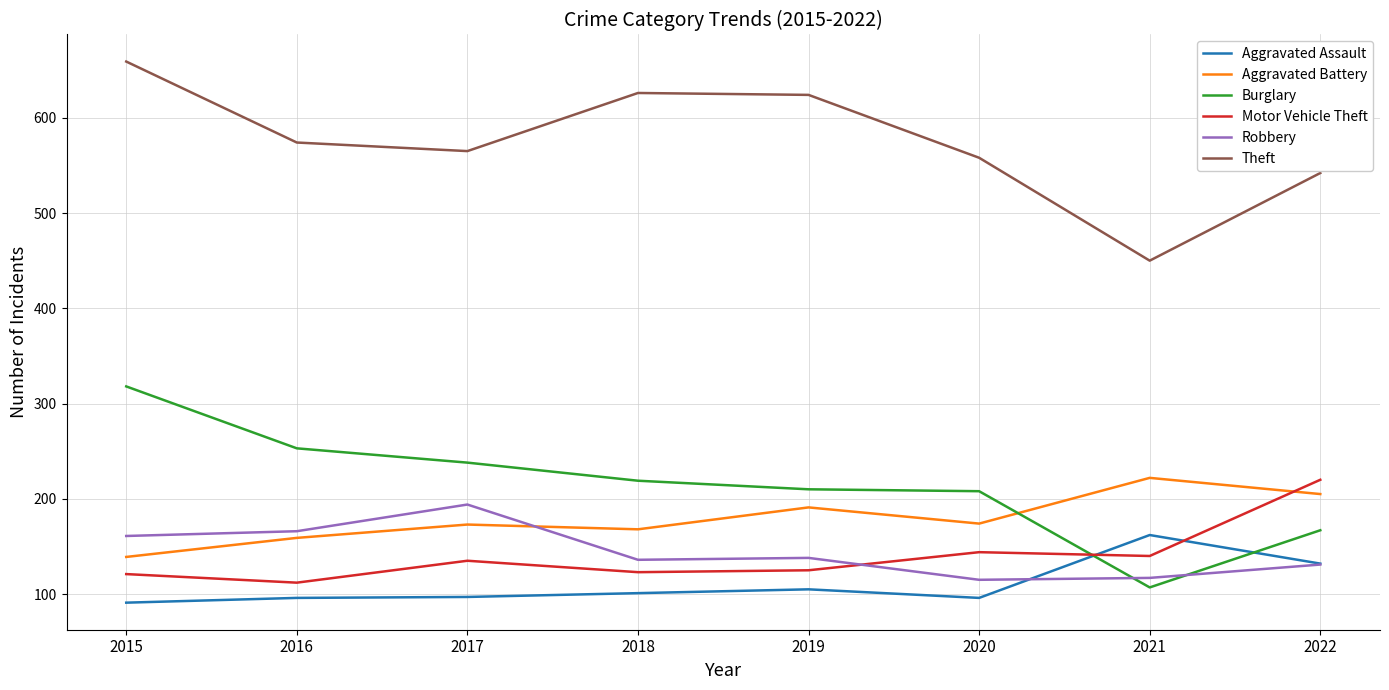

What are all the series names shown in the legend?

Aggravated Assault, Aggravated Battery, Burglary, Motor Vehicle Theft, Robbery, Theft